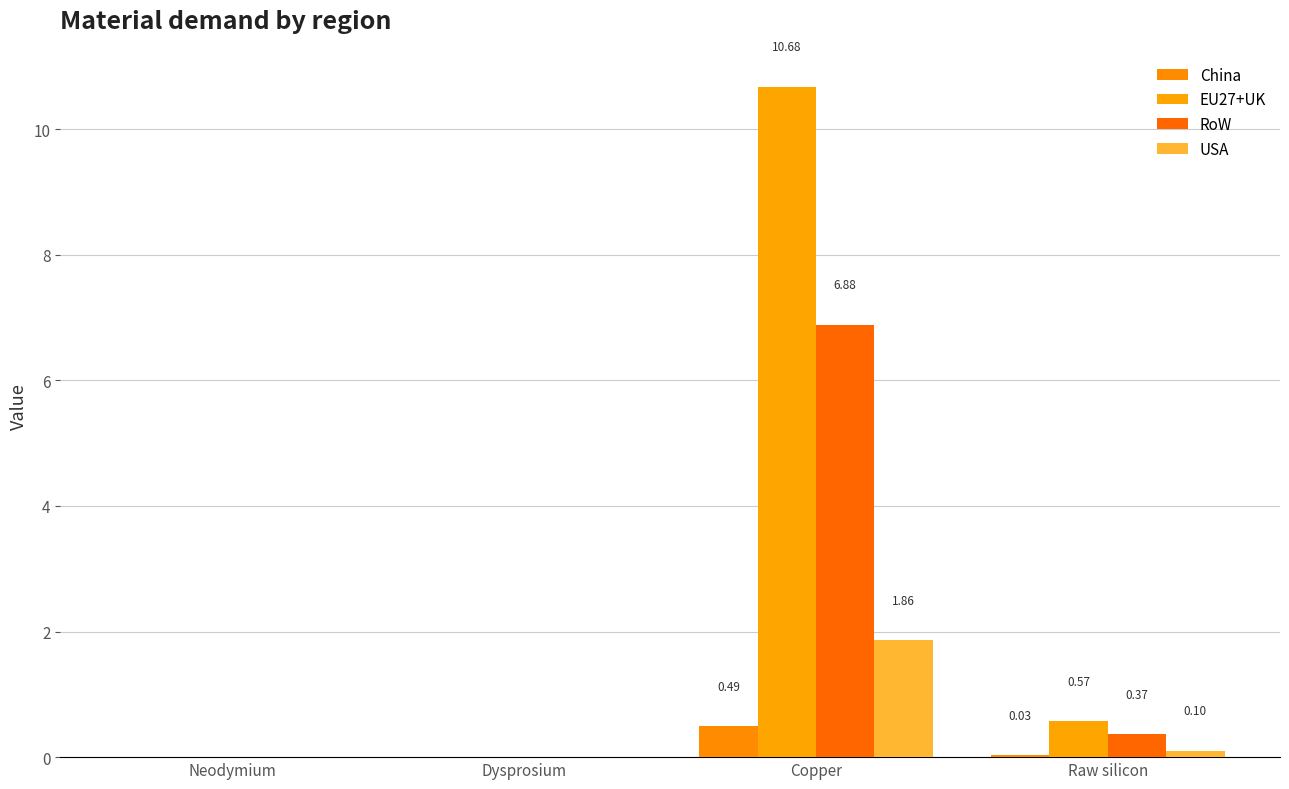

Between Copper and Raw silicon, which is larger?

Copper